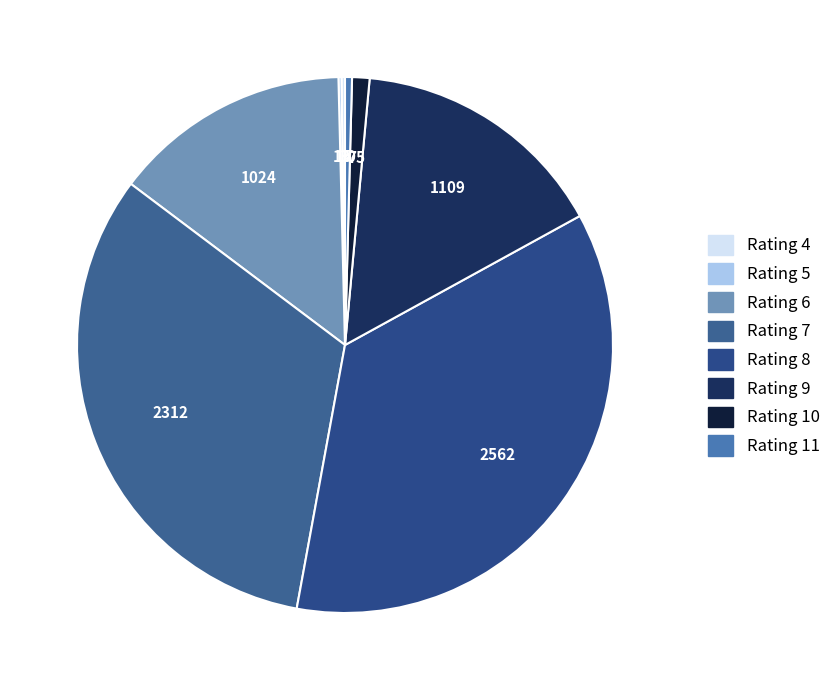

Count the number of slices in the pie.

8